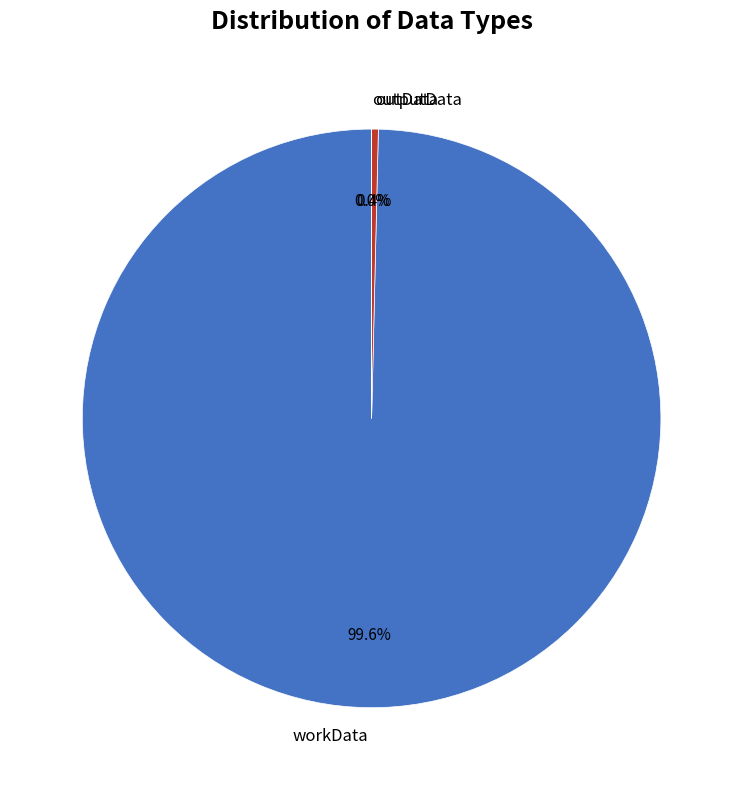

Which category accounts for the majority?

workData